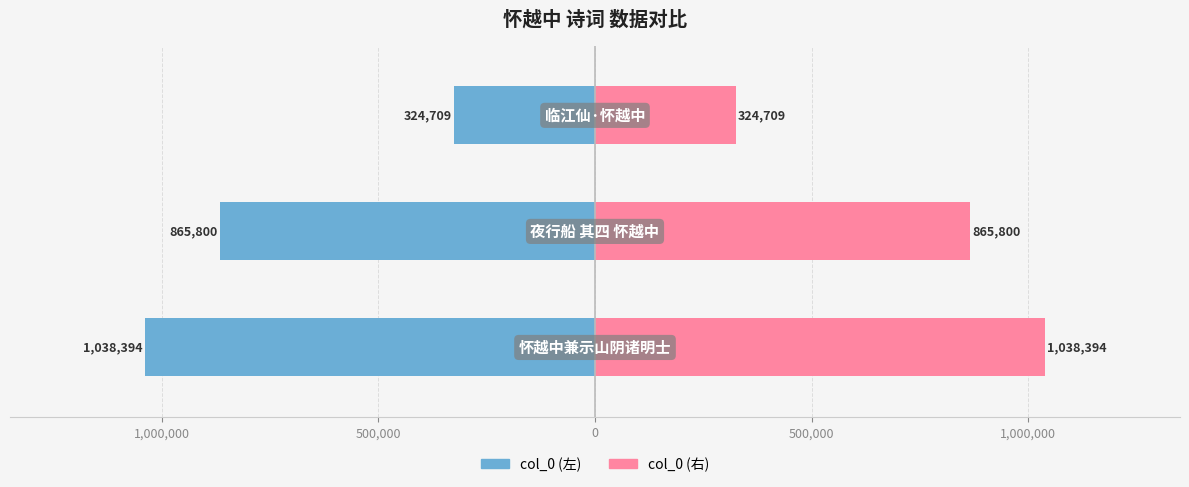

Is the value of col_0 (右) at 500,000 greater than the value of col_0 (左) at 1,000,000?

Yes